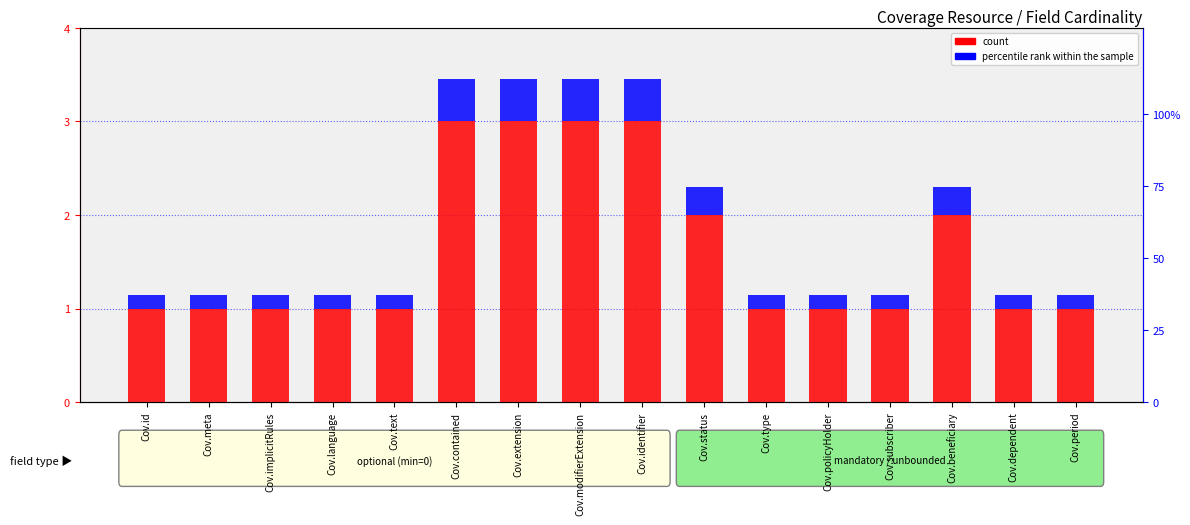

How many data points does each series have?

16